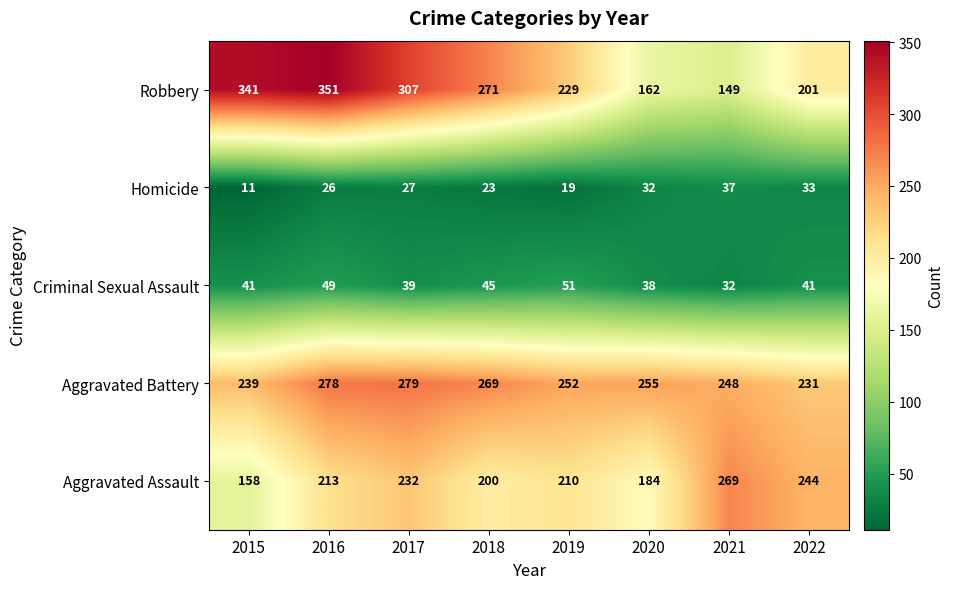

What is the total value across all series at 2019?

761